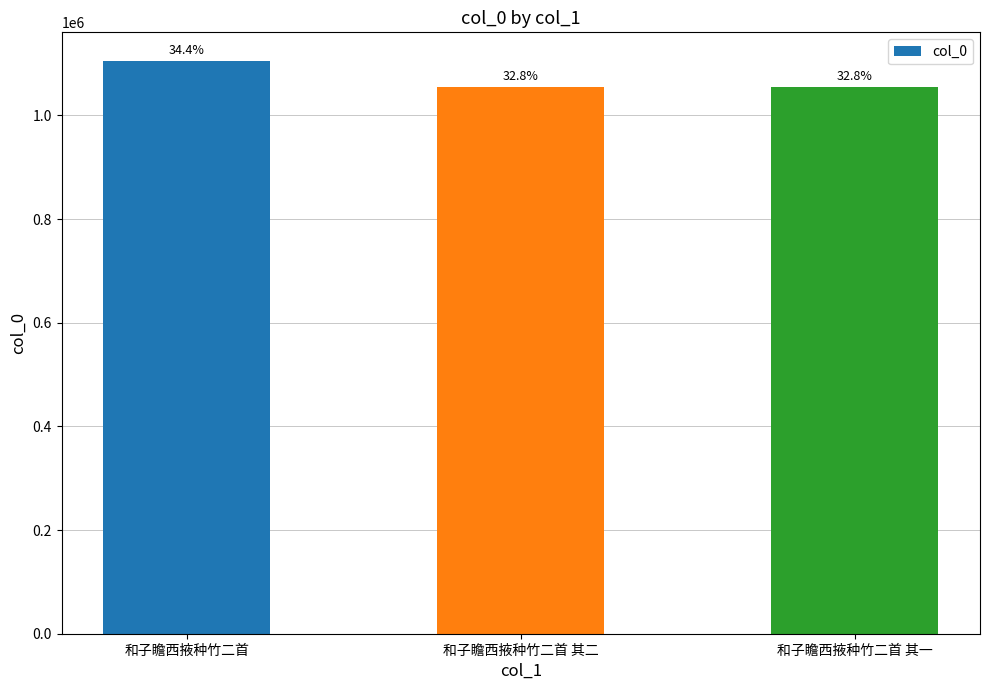

Does the chart contain any negative values?

No